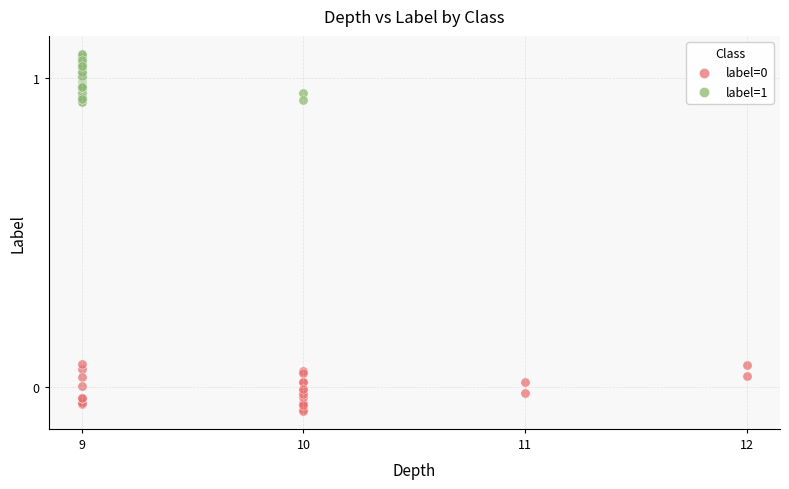

Which series has the widest spread of Y values?

label=1